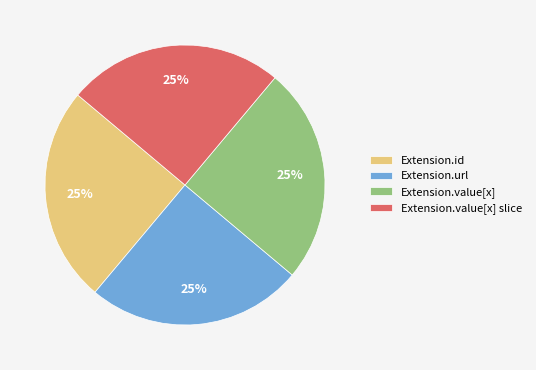

How many segments does this pie chart have?

4